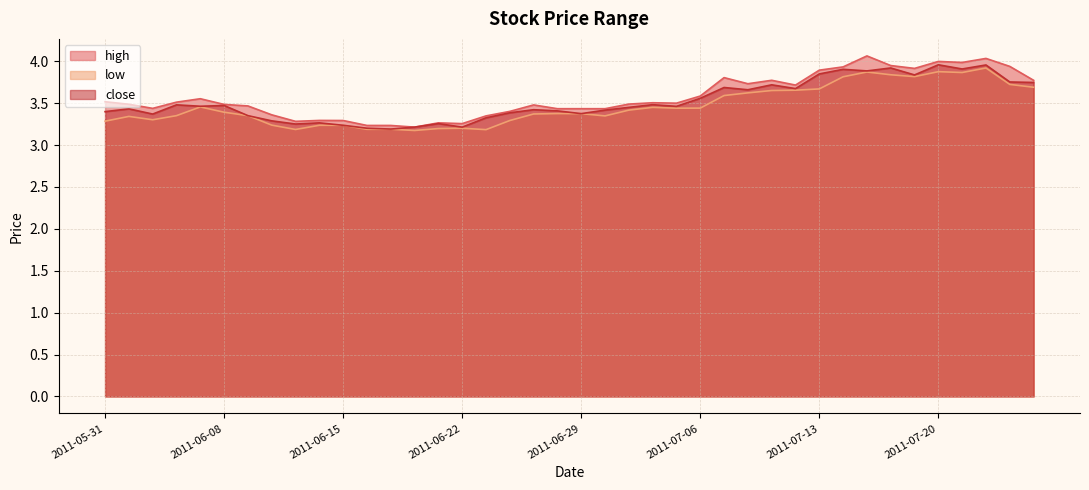

What is the label of the 20th point from the right?

2011-06-29